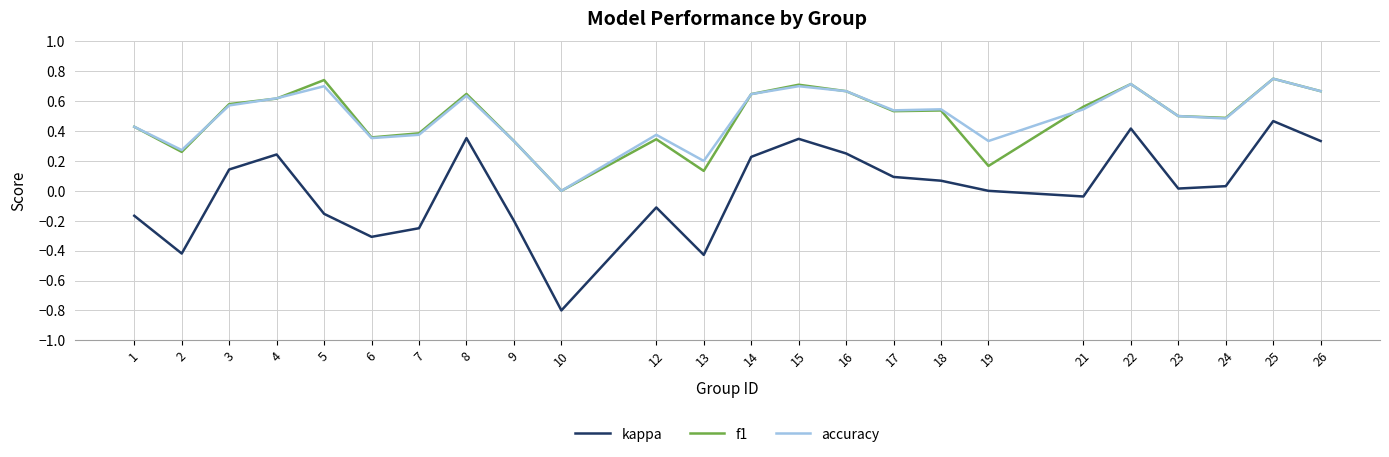

Does the chart have visible grid lines?

Yes